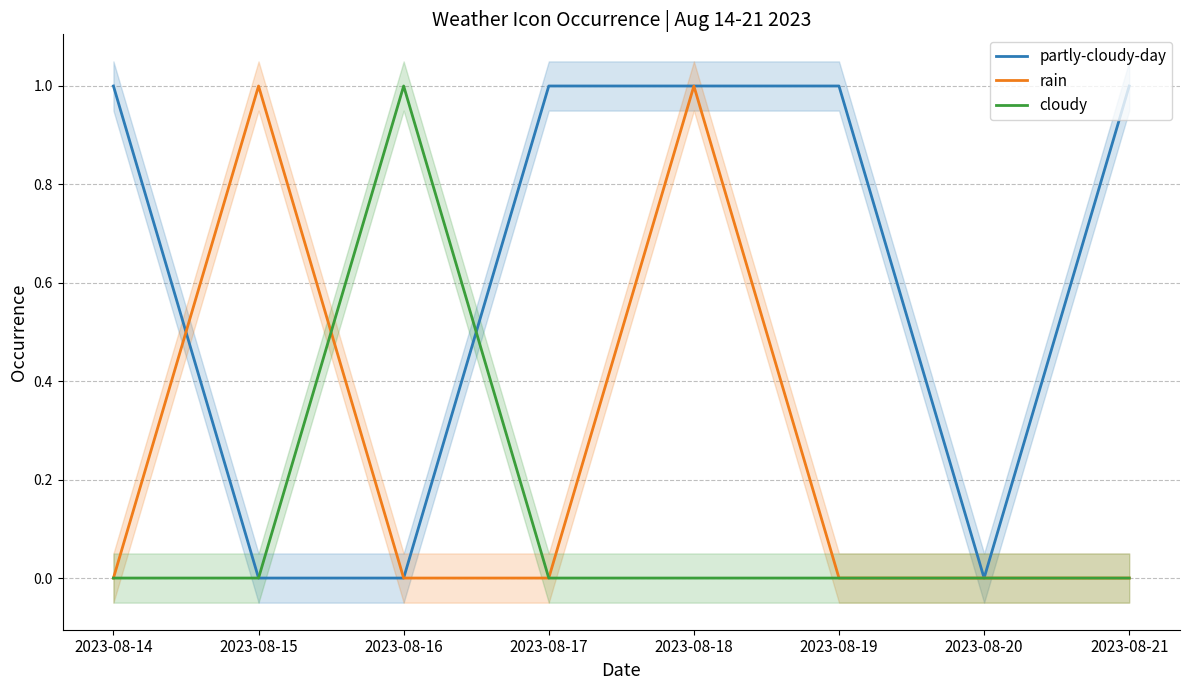

What is the difference between the rain values at 2023-08-19 and 2023-08-18?

1